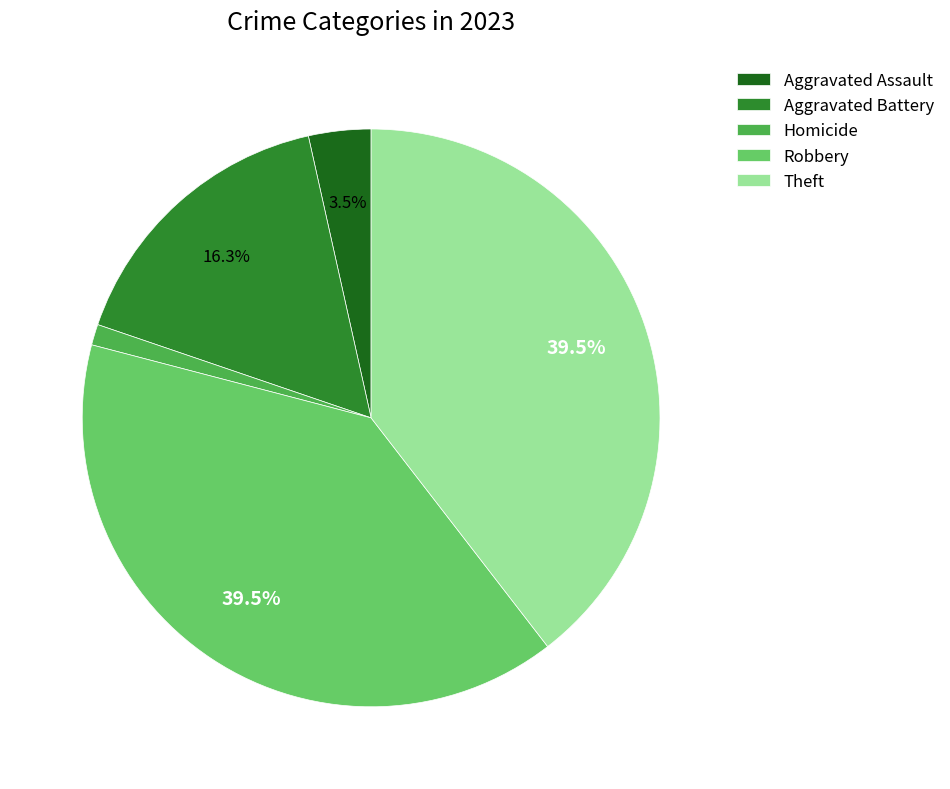

The Homicide slice represents 15% of the pie. True or false?

False